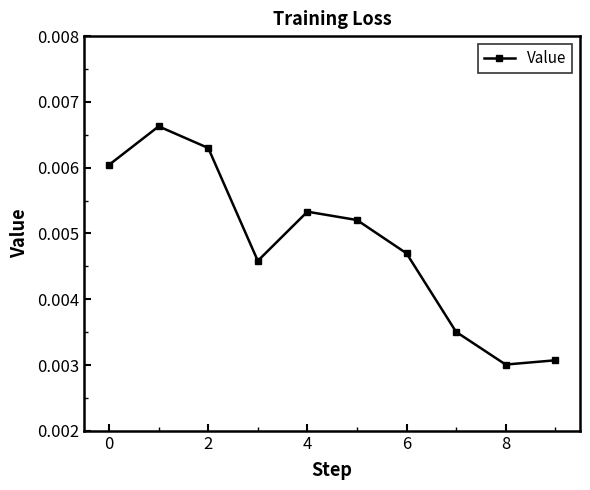

How many values are between 0 and 1?

10